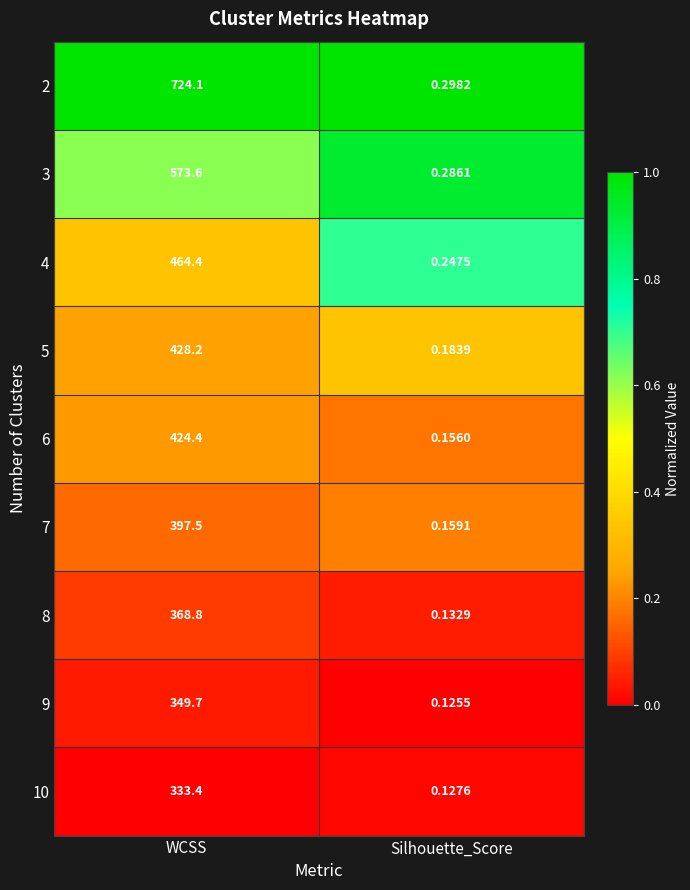

At which category is the sum across all series the highest?

WCSS